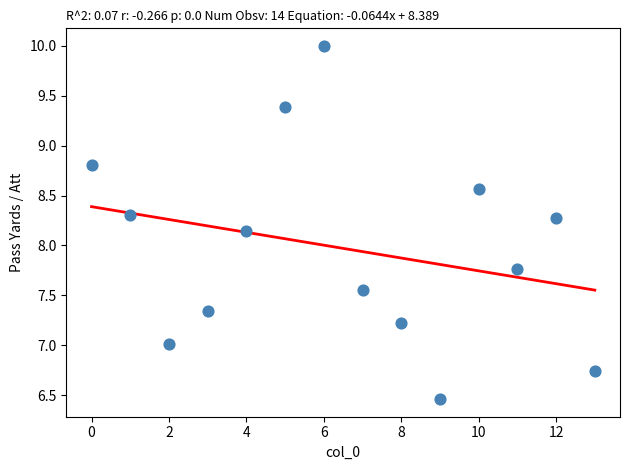

What is the range of Y values (max minus min)?

3.5